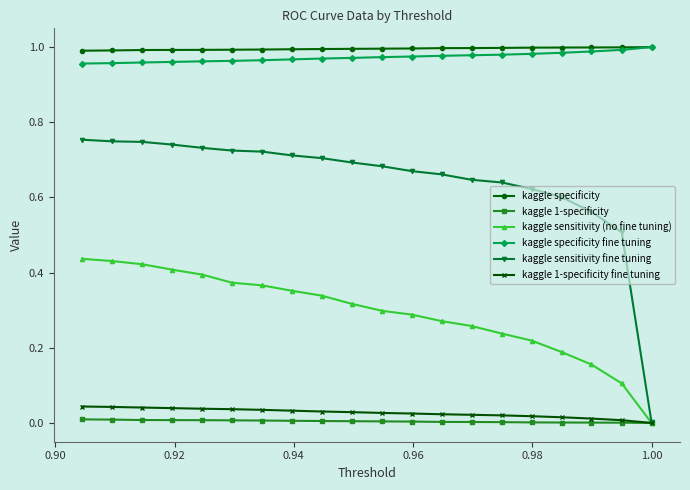

Which series has the largest range (max minus min)?

kaggle sensitivity fine tuning